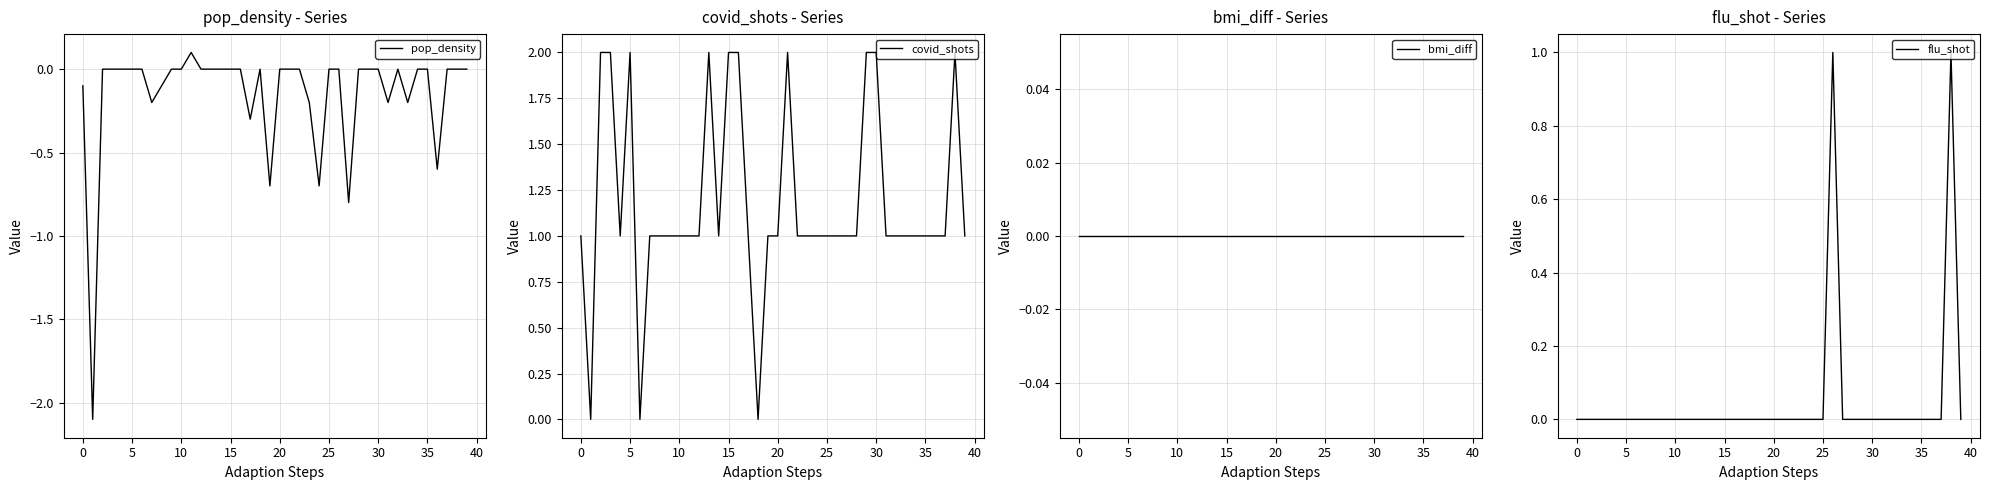

How many covid_shots values are between 1 and 2?

37